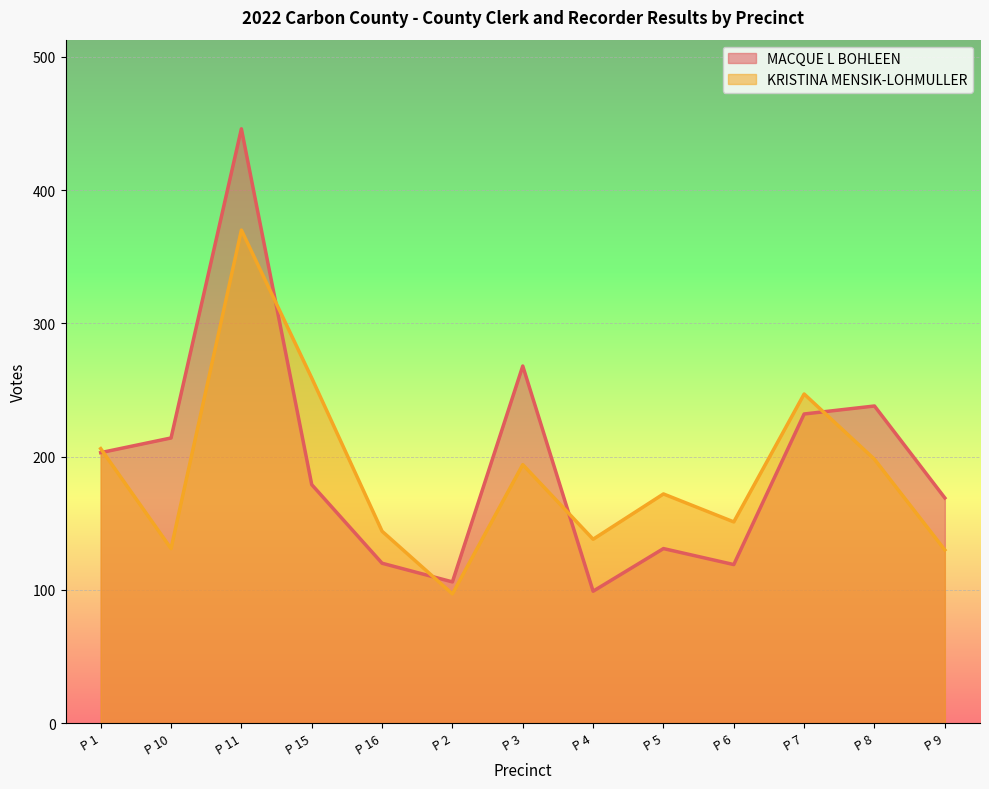

What is the difference between the KRISTINA MENSIK-LOHMULLER values at P 3 and P 4?

56